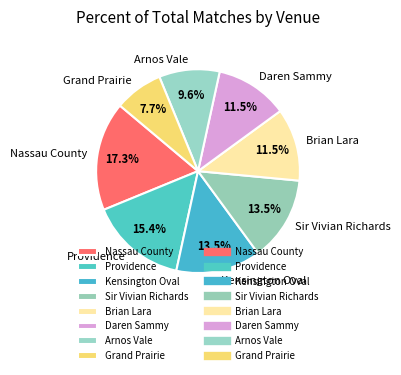

Approximately how many times larger is the value at Grand Prairie compared to Daren Sammy?

0.7